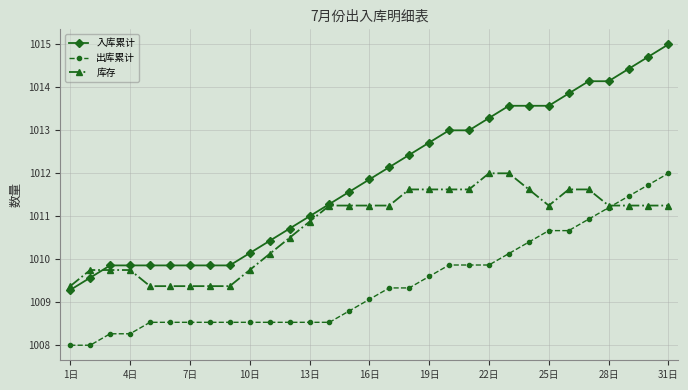

How many lines are shown in the chart?

3